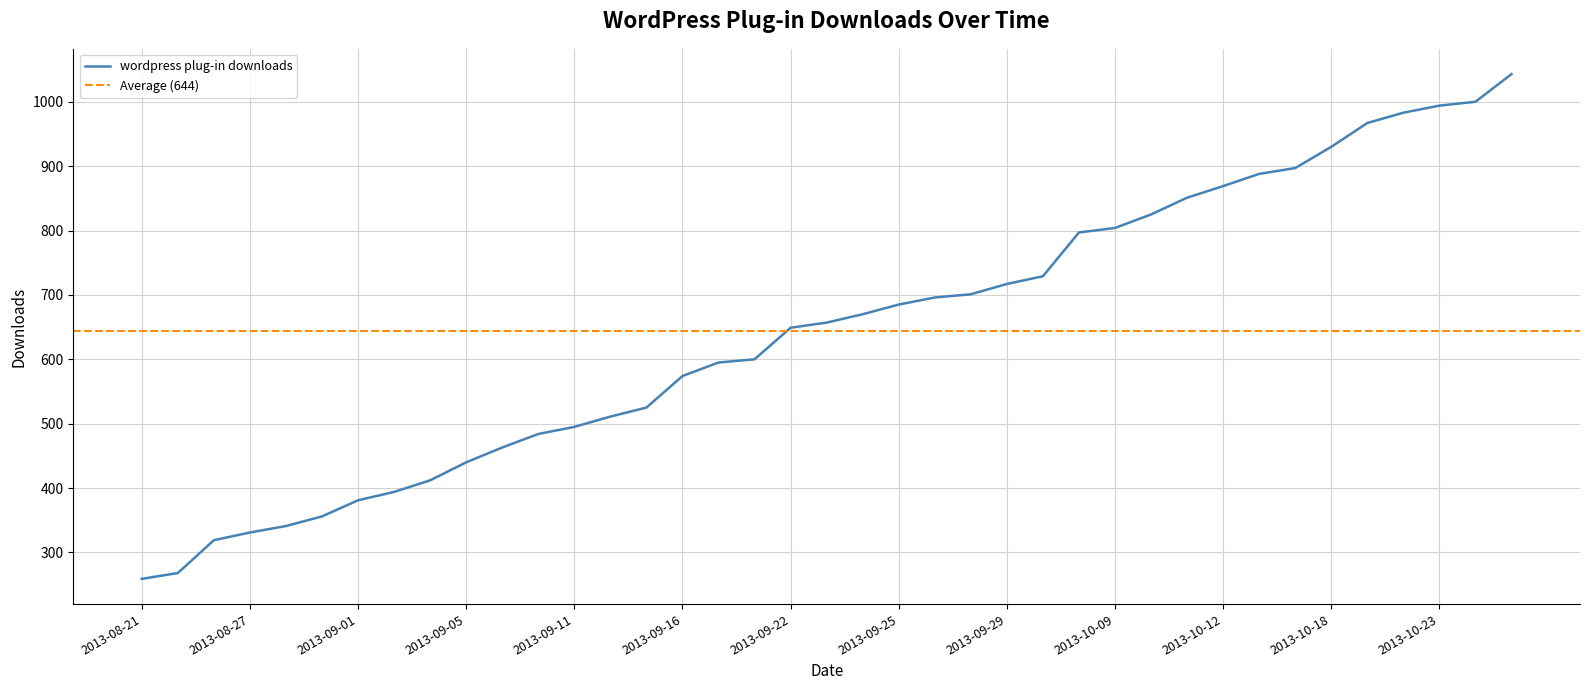

Is it true that the value at 2013-08-28 is 117?

False